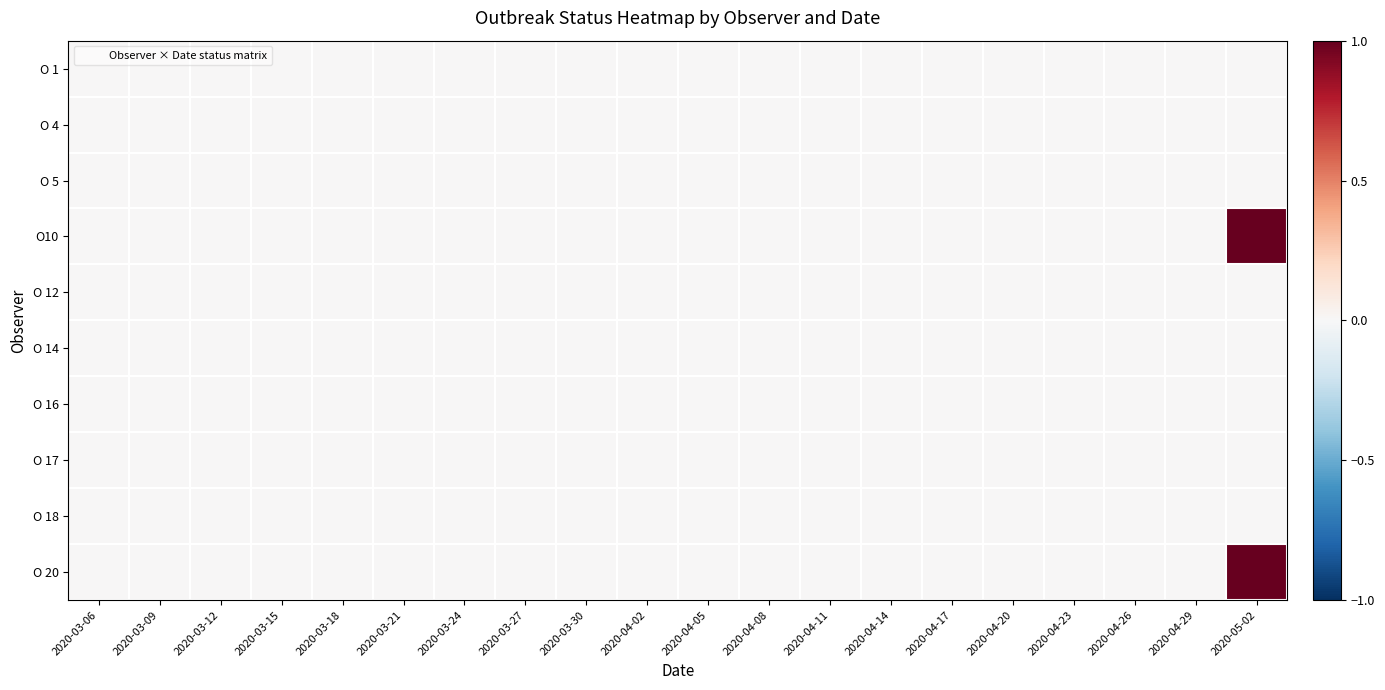

List the series in order of their peak value, lowest first.

O 1, O 4, O 5, O 12, O 14, O 16, O 17, O 18, O10, O 20